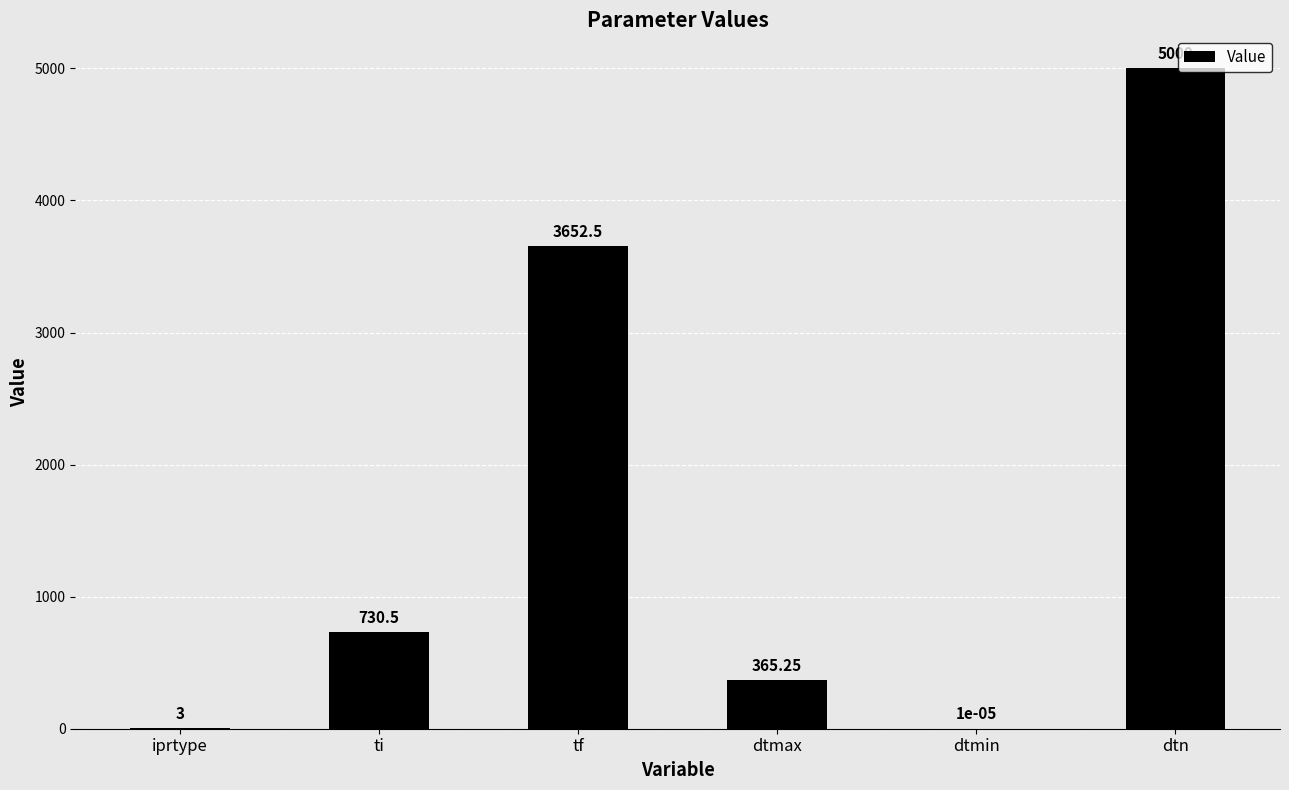

What is the change in value from ti to tf?

+2922.0